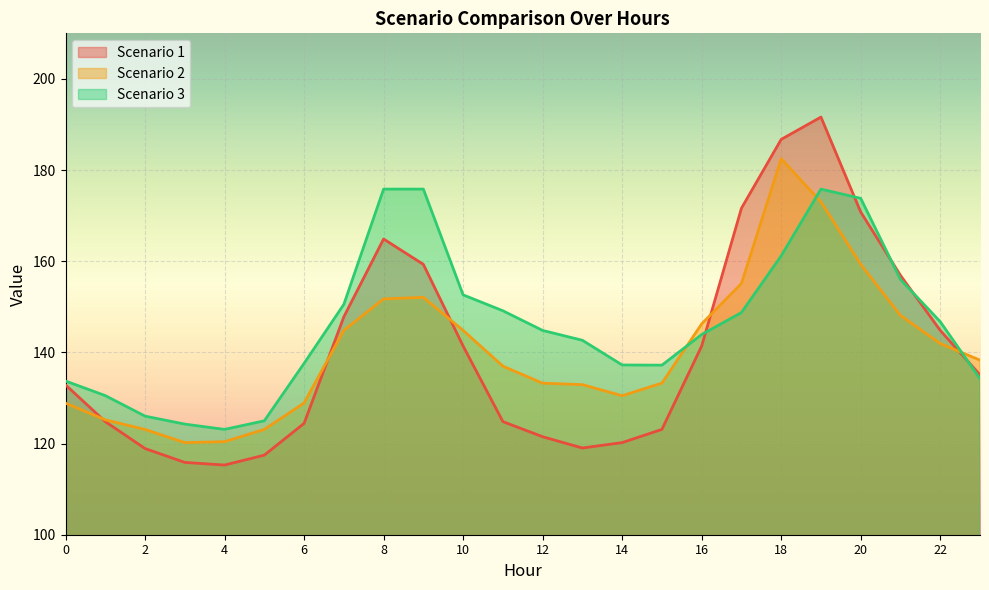

What is the difference between the maximum and minimum values in the Scenario 3 series?

52.7